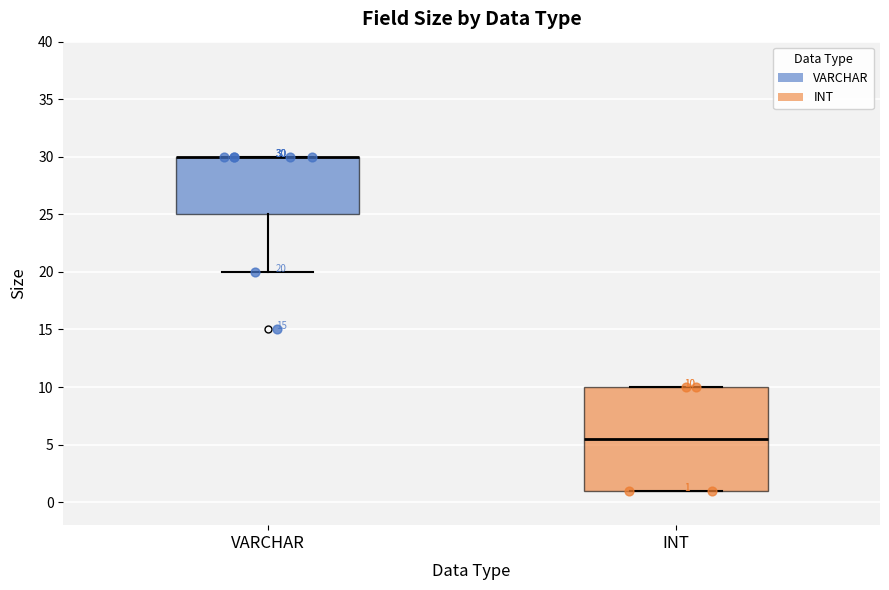

Which box is the tallest, from its lower edge to its upper edge?

INT